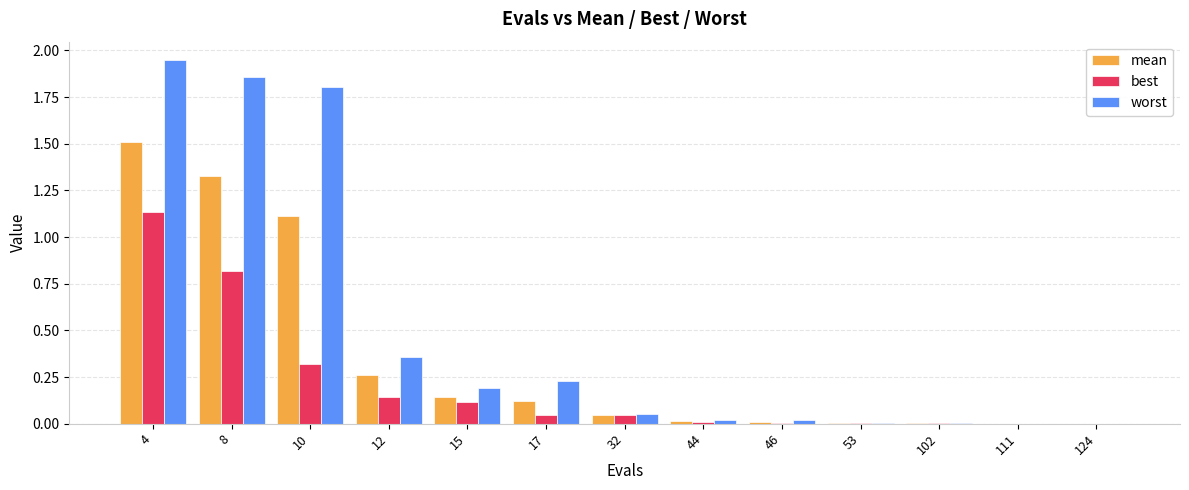

The worst series shows 0.5 at 12. True or false?

False